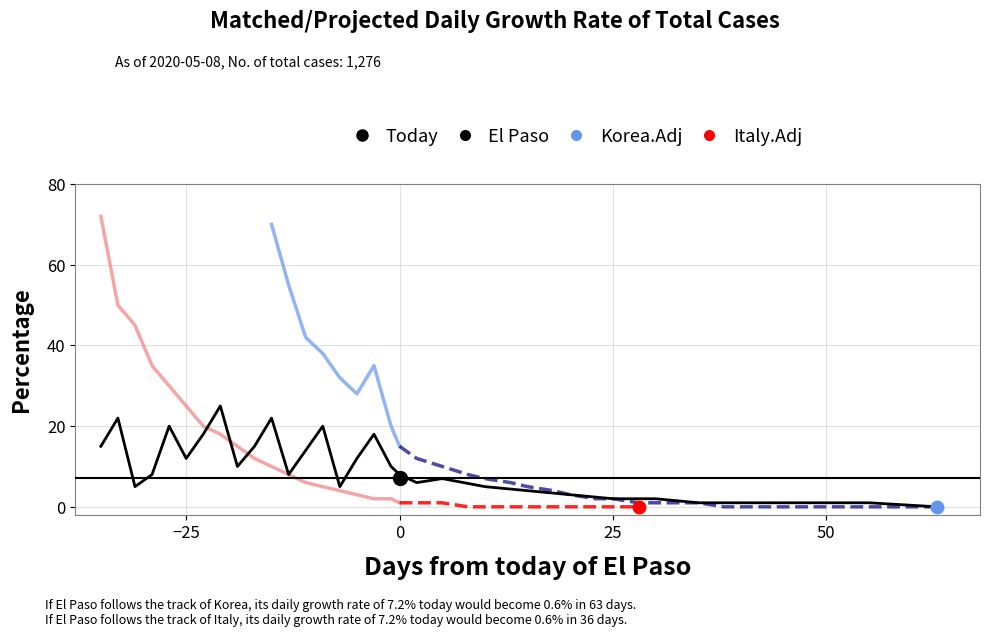

Where do Korea.Adj and El Paso first cross each other?

6 and 7